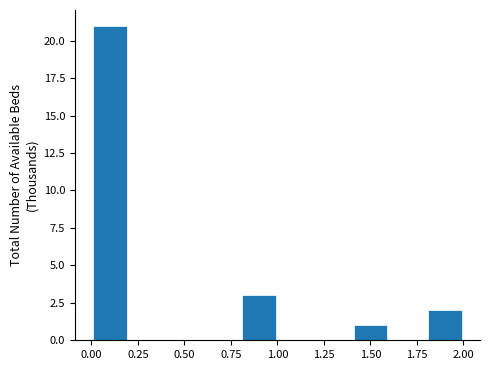

Over which range of the x-axis is the bar tallest?

0.0 to 0.2